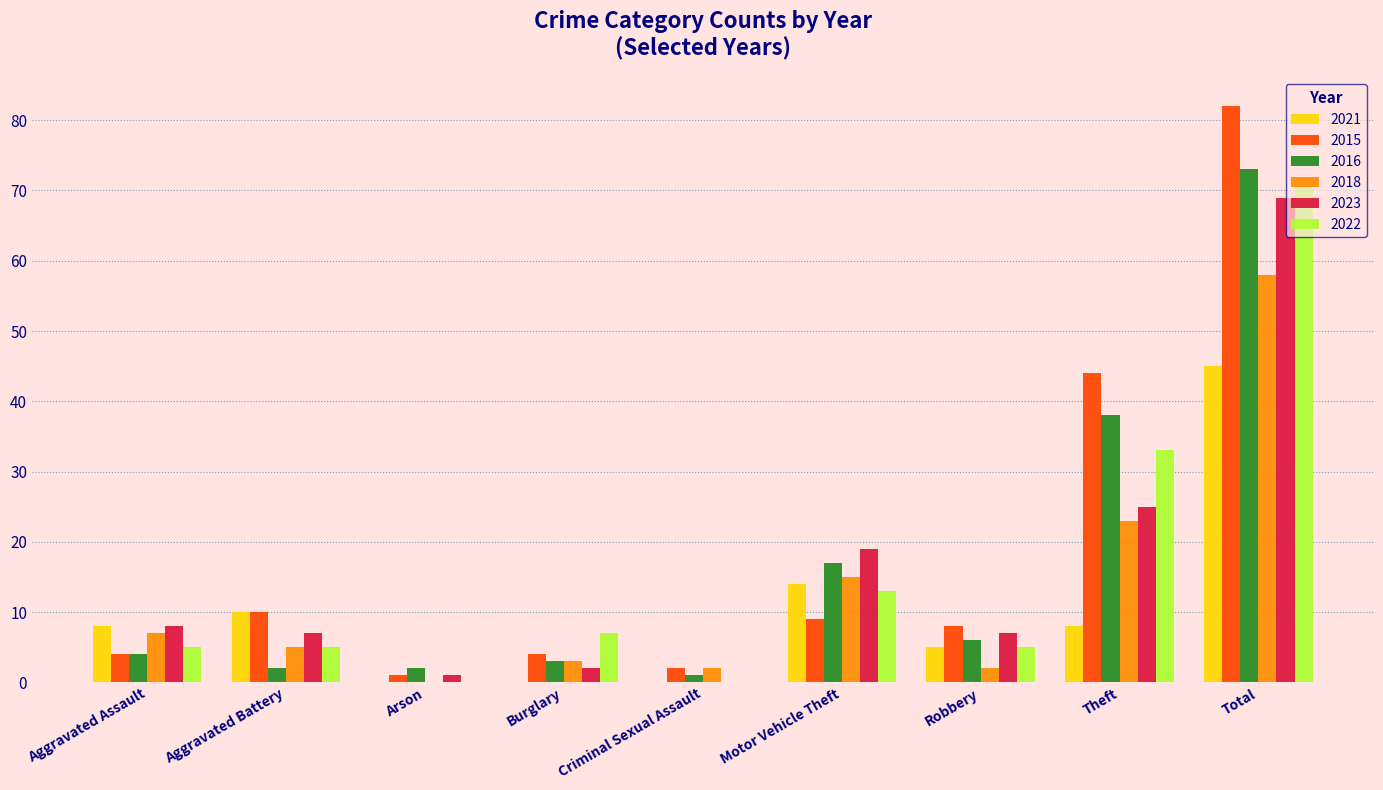

Reading left to right, transcribe all the data shown in this chart.

2021: Aggravated Assault=8	Aggravated Battery=10	Arson=0	Burglary=0	Criminal Sexual Assault=0	Motor Vehicle Theft=14	Robbery=5	Theft=8	Total=45
2015: Aggravated Assault=4	Aggravated Battery=10	Arson=1	Burglary=4	Criminal Sexual Assault=2	Motor Vehicle Theft=9	Robbery=8	Theft=44	Total=82
2016: Aggravated Assault=4	Aggravated Battery=2	Arson=2	Burglary=3	Criminal Sexual Assault=1	Motor Vehicle Theft=17	Robbery=6	Theft=38	Total=73
2018: Aggravated Assault=7	Aggravated Battery=5	Arson=0	Burglary=3	Criminal Sexual Assault=2	Motor Vehicle Theft=15	Robbery=2	Theft=23	Total=58
2023: Aggravated Assault=8	Aggravated Battery=7	Arson=1	Burglary=2	Criminal Sexual Assault=0	Motor Vehicle Theft=19	Robbery=7	Theft=25	Total=69
2022: Aggravated Assault=5	Aggravated Battery=5	Arson=0	Burglary=7	Criminal Sexual Assault=0	Motor Vehicle Theft=13	Robbery=5	Theft=33	Total=71